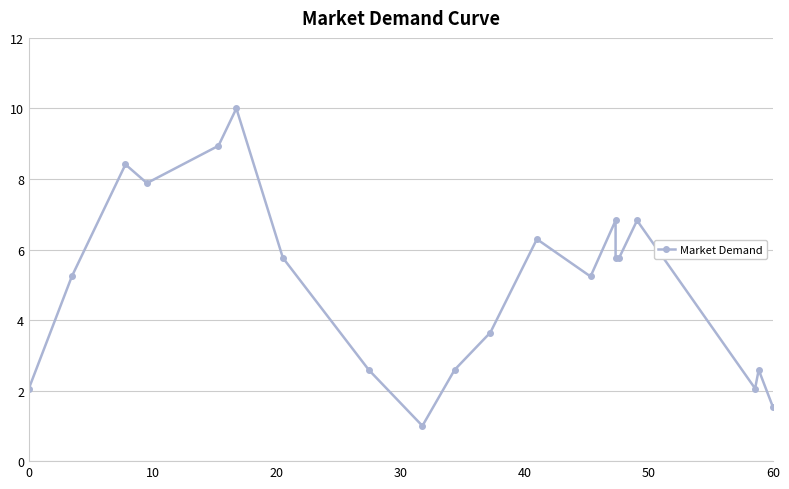

What is the value of the 16th point from the left?

5.8